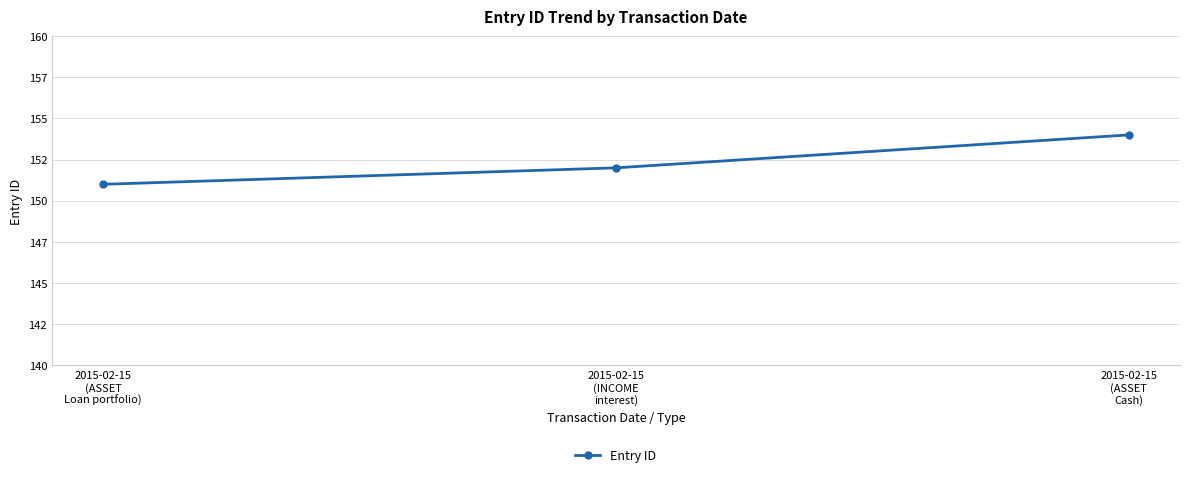

What is the label of the 2nd point from the right?

2015-02-15
(INCOME
interest)